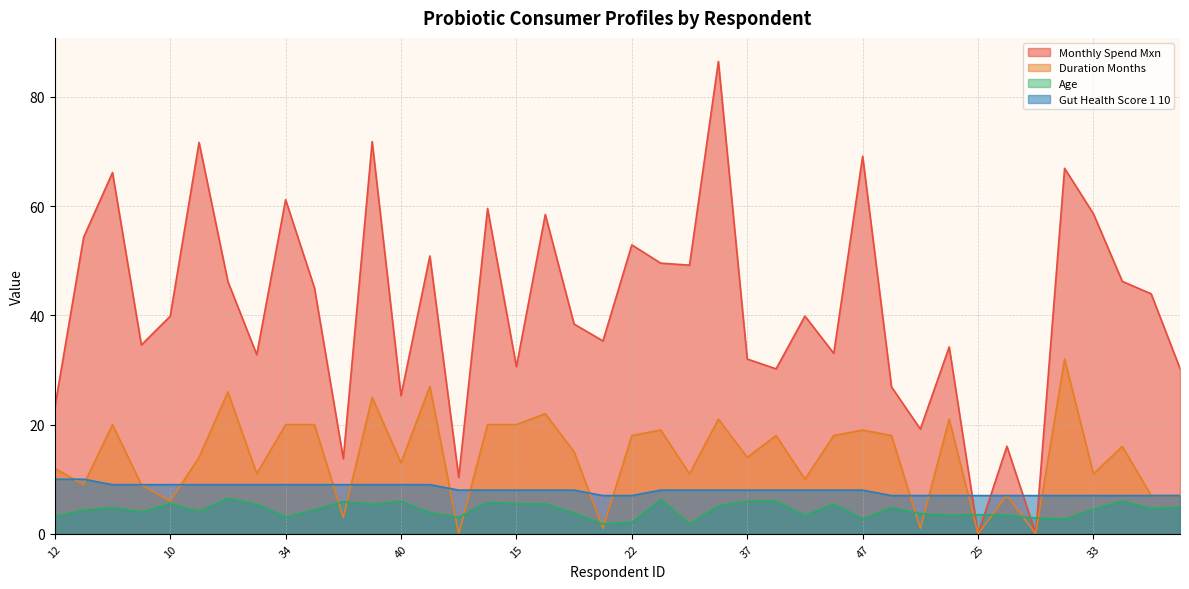

True or false: gut_health_score_1_10 has a value of 9.0 at 18.

True